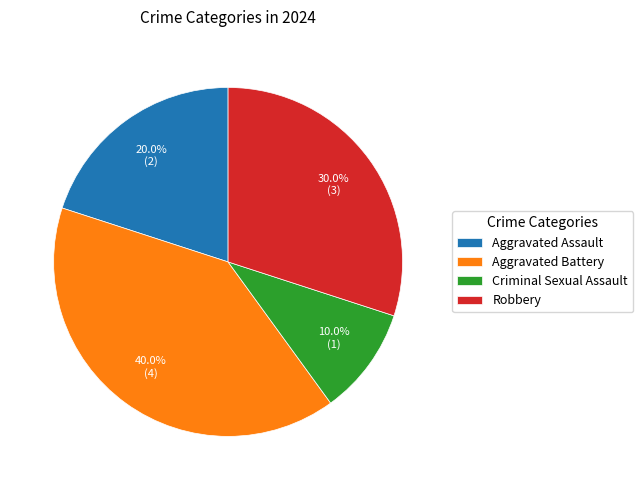

How much of the chart is everything except Robbery?

70.0%